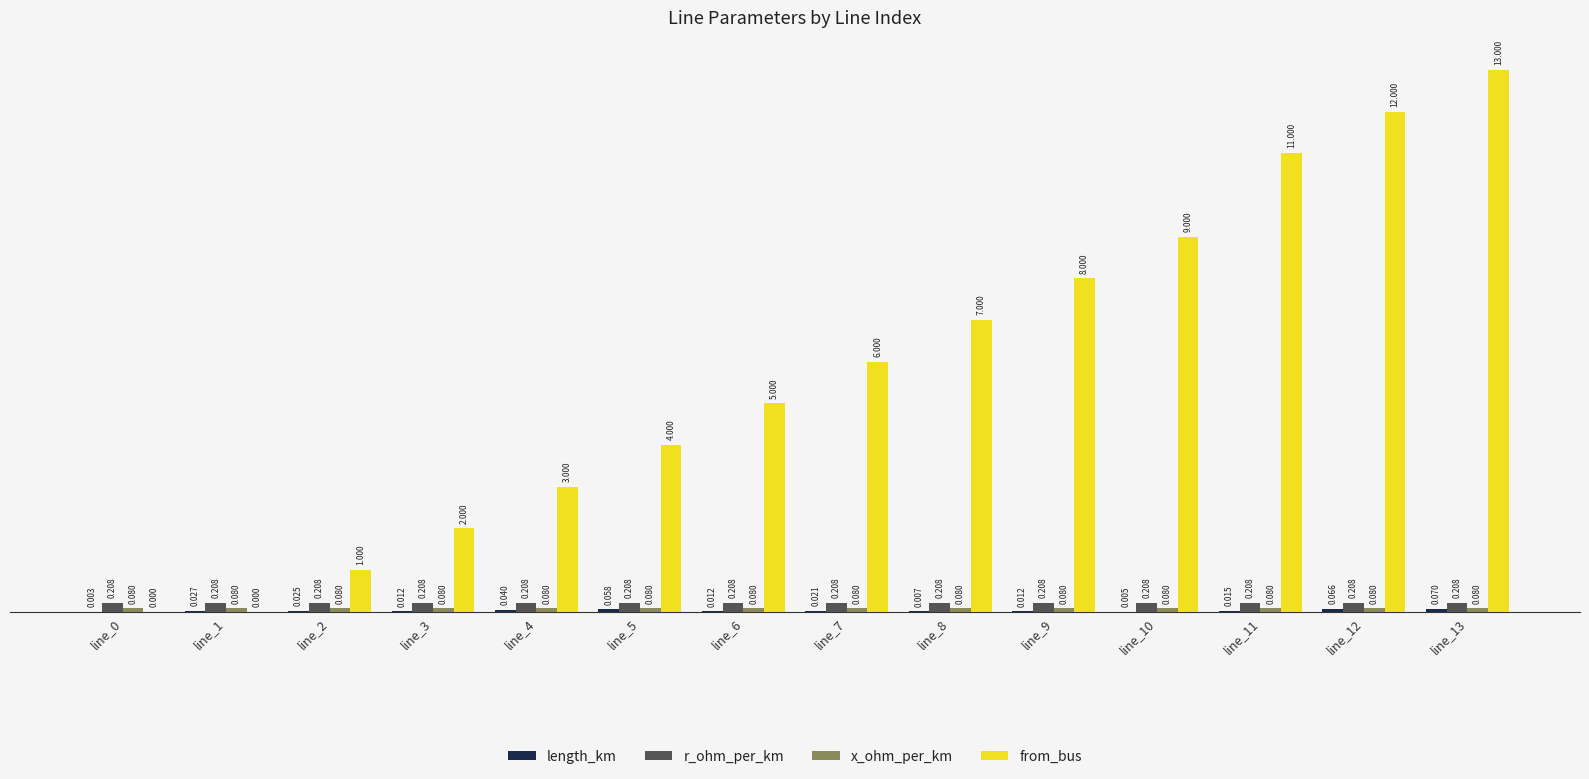

How many groups of bars are there?

14